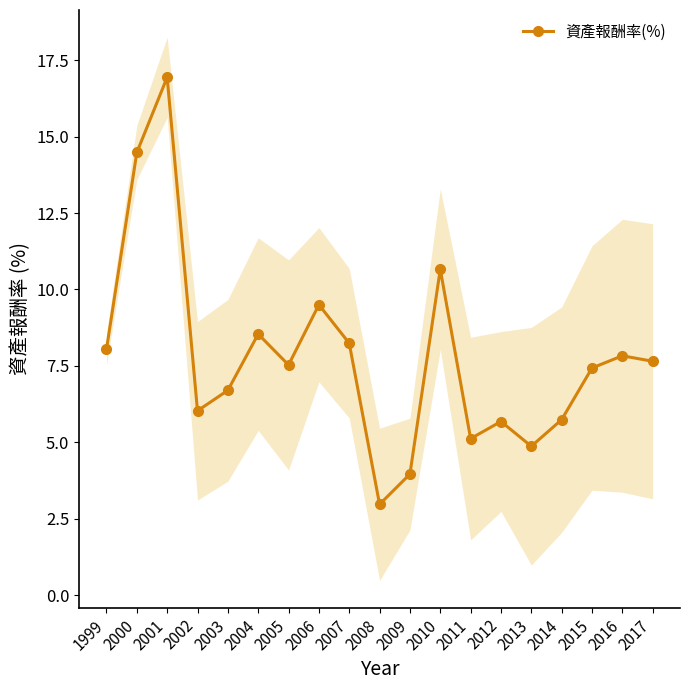

What is the difference between the maximum and minimum values?

14.0